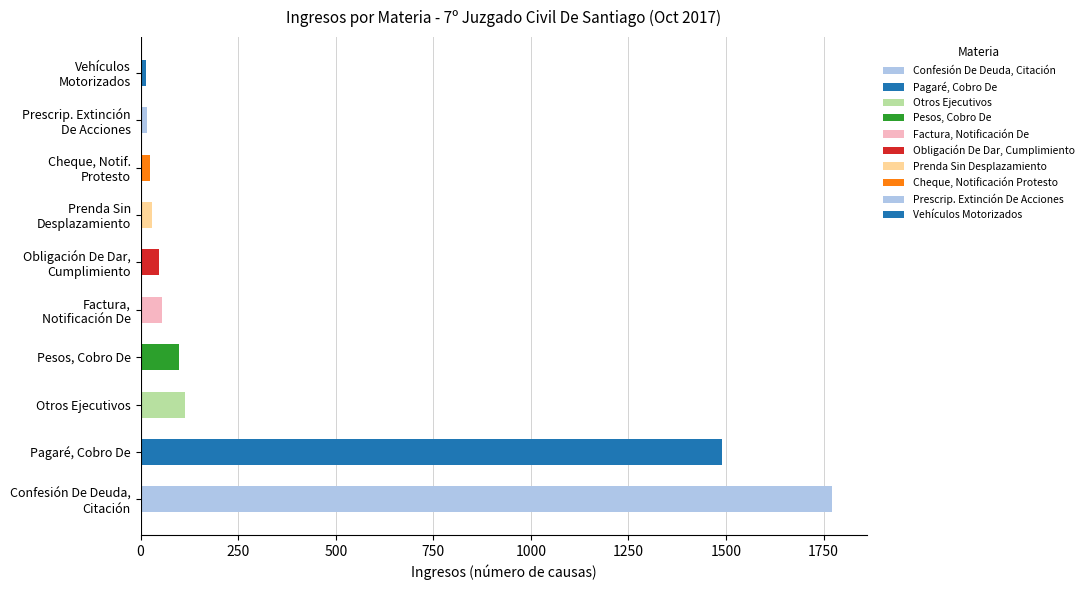

Between Vehículos Motorizados and Factura, Notificación De, which is larger?

Factura, Notificación De